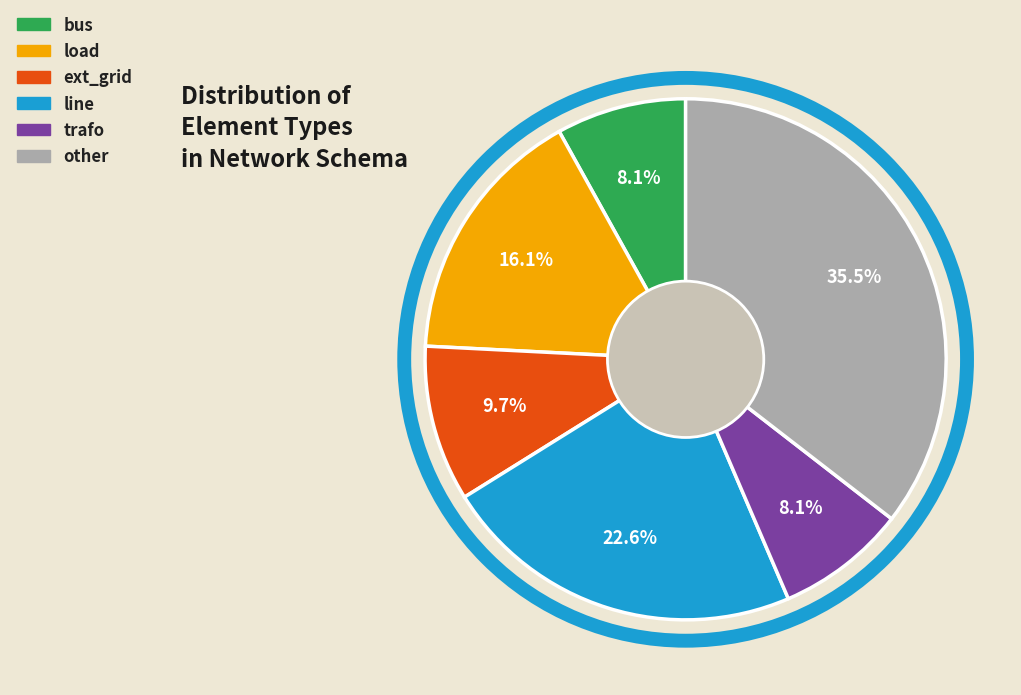

Does ext_grid represent more than half of the total?

No